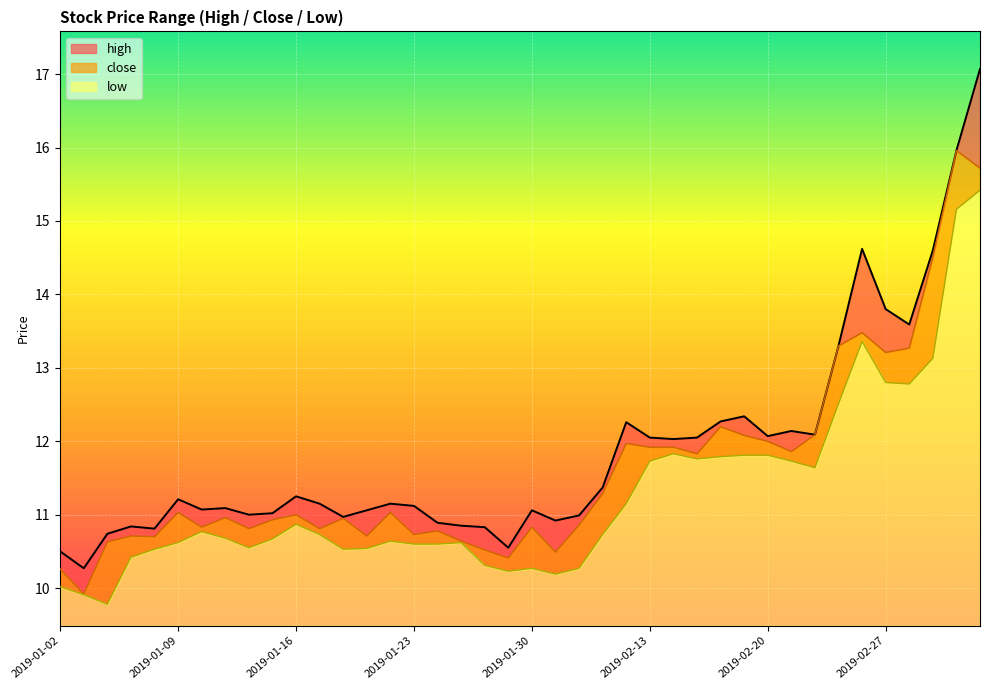

Reading left to right, what are all the values shown in this chart?

high: 10.5	10.3	10.7	10.8	10.8	11.2	11.1	11.1	11.0	11.0	11.2	11.2	11.0	11.1	11.2	11.1	10.9	10.8	10.8	10.6	11.1	10.9	11.0	11.4	12.3	12.1	12.0	12.1	12.3	12.3	12.1	12.1	12.1	13.3	14.6	13.8	13.6	14.6	16.0	17.1
low: 10.0	9.9	9.8	10.4	10.5	10.6	10.8	10.7	10.6	10.7	10.9	10.7	10.5	10.5	10.6	10.6	10.6	10.6	10.3	10.2	10.3	10.2	10.3	10.7	11.2	11.7	11.8	11.8	11.8	11.8	11.8	11.7	11.6	12.5	13.4	12.8	12.8	13.1	15.2	15.4
close: 10.3	9.9	10.6	10.7	10.7	11.0	10.8	11.0	10.8	10.9	11.0	10.8	10.9	10.7	11.0	10.7	10.8	10.6	10.5	10.4	10.8	10.5	10.9	11.3	12.0	11.9	11.9	11.8	12.2	12.1	12.0	11.9	12.1	13.3	13.5	13.2	13.3	14.5	16.0	15.7